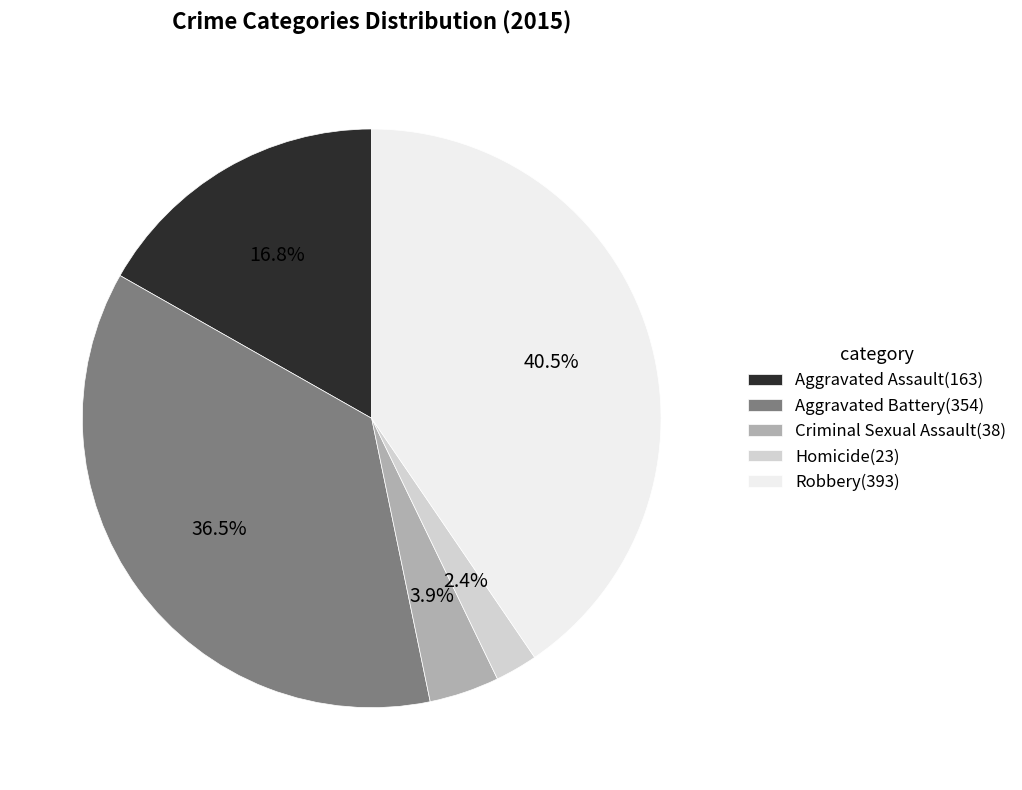

Do Criminal Sexual Assault and Aggravated Battery together represent more than half of the pie?

No